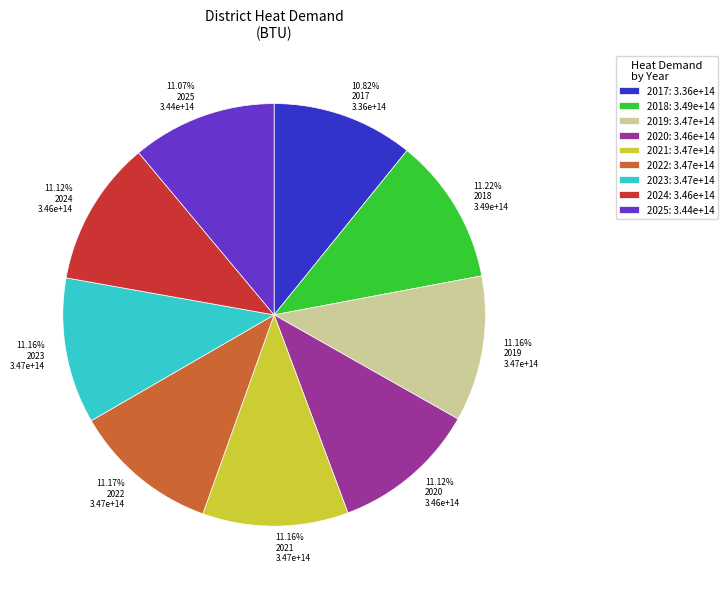

How many slices are in this pie chart?

9